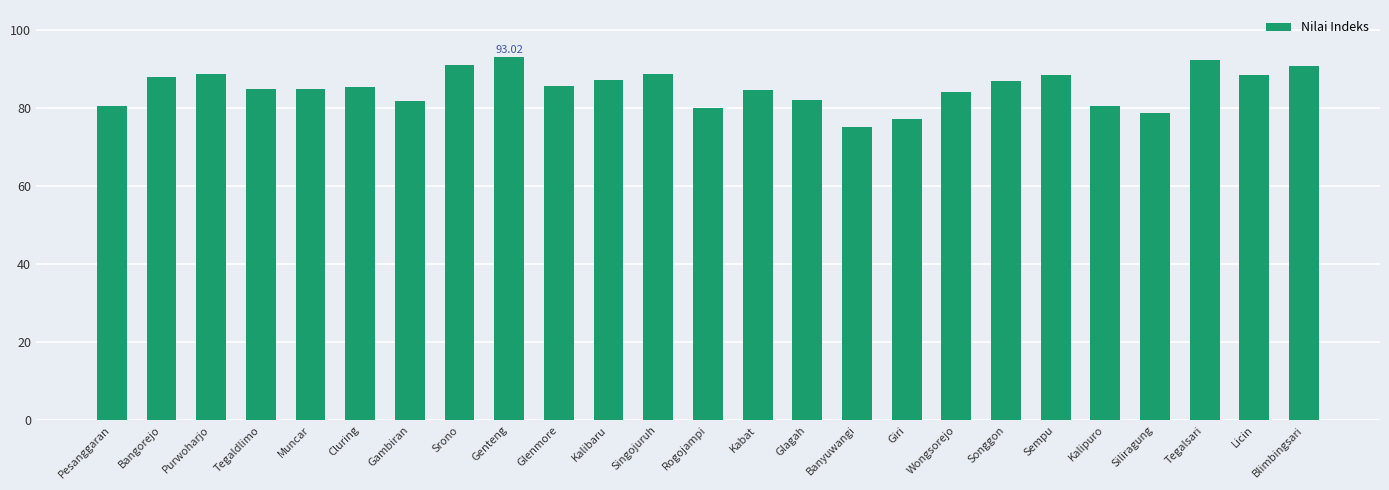

Which category has the lowest value across all series?

Banyuwangi